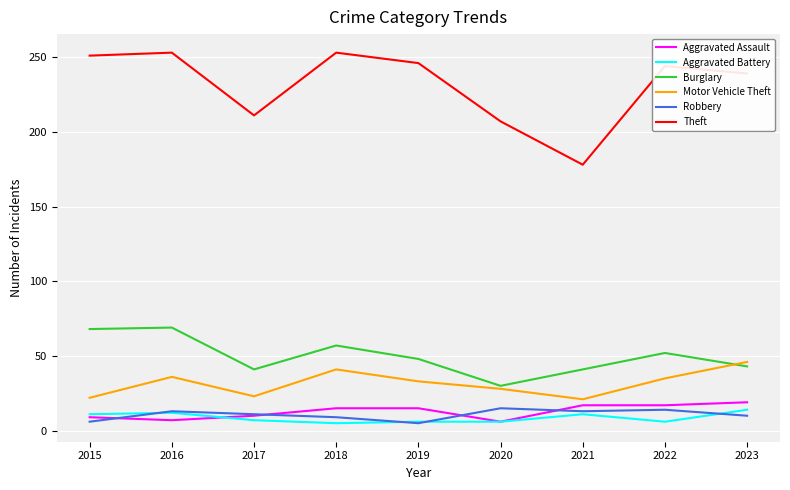

What is the average value of the Aggravated Assault series?

13